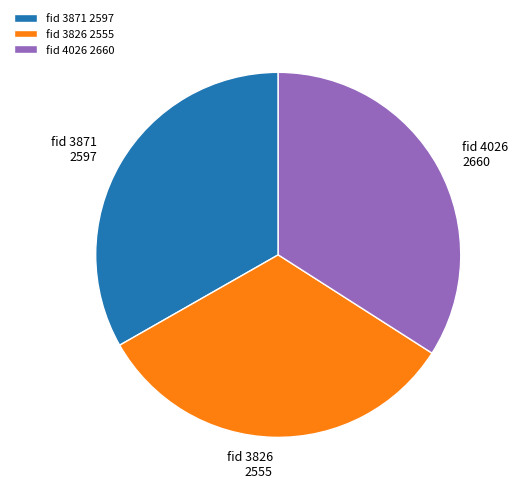

Which category has the biggest portion of the pie?

fid 4026